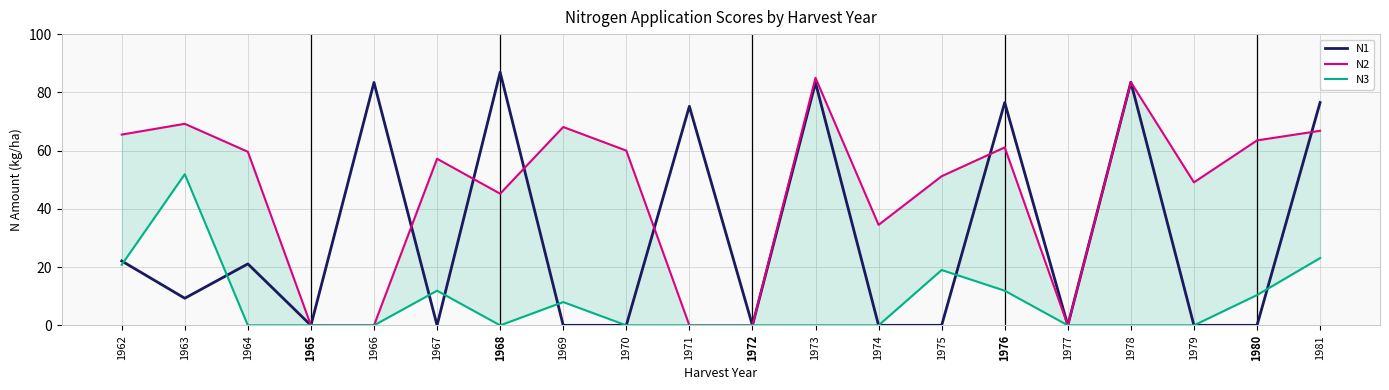

Where is N1 nearest to the value 43?

1962